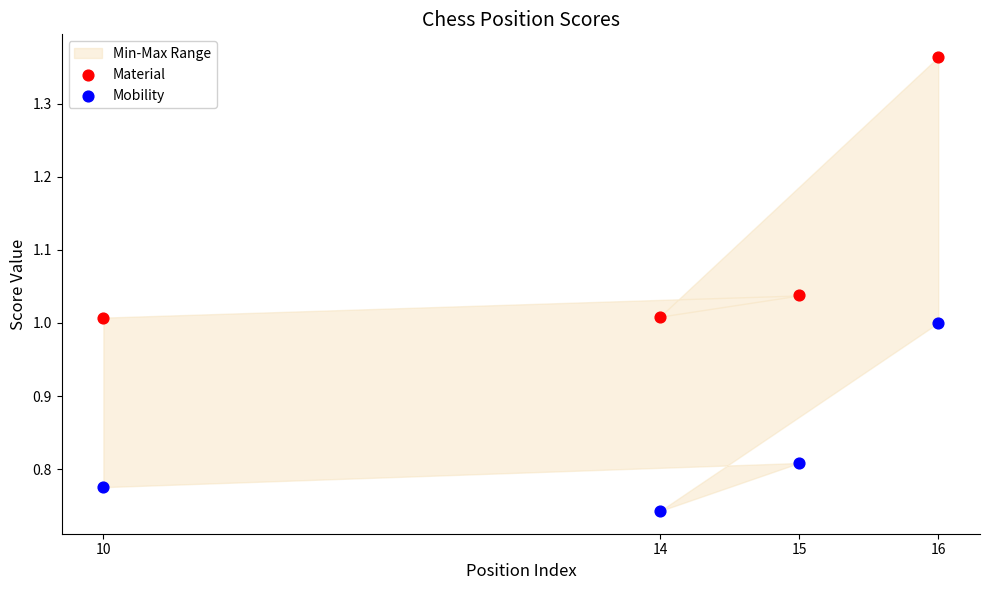

Which series has the largest Y range (max minus min)?

Material